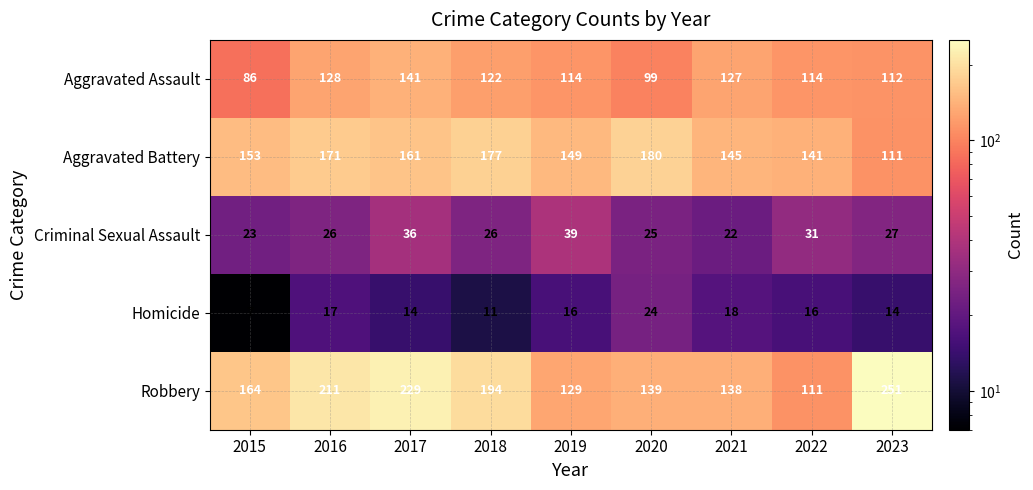

The value of Homicide at 2023 is 14. True or false?

True